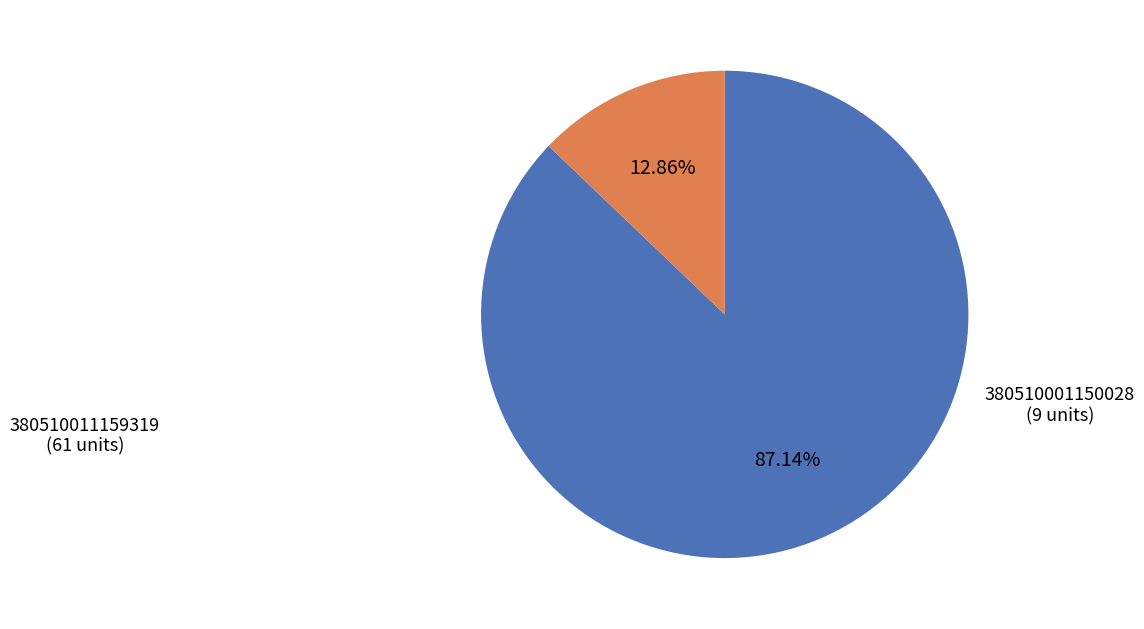

Which slice represents more than half of the pie?

380510011159319